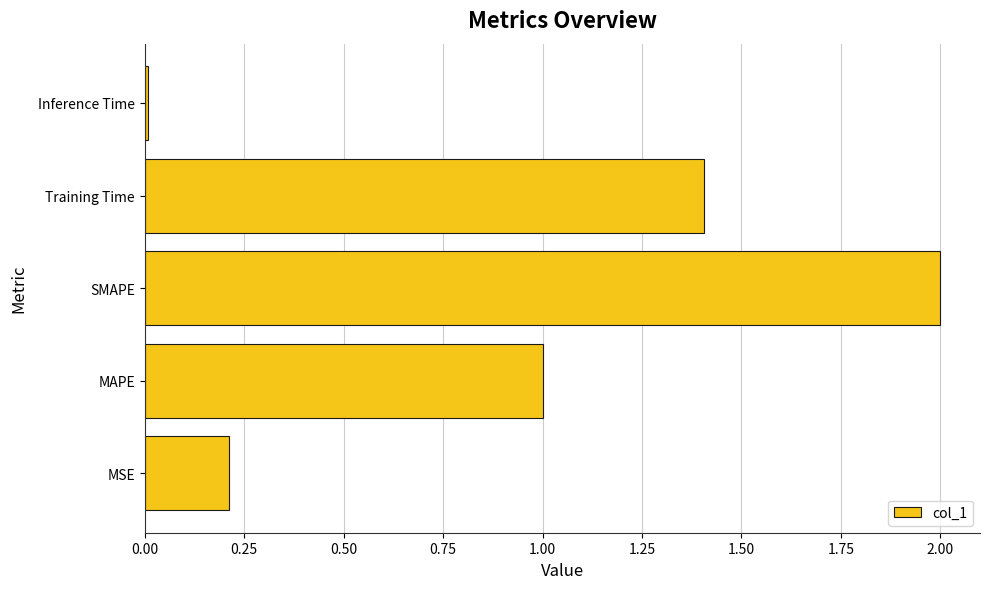

What is the maximum value shown in the chart?

2.0